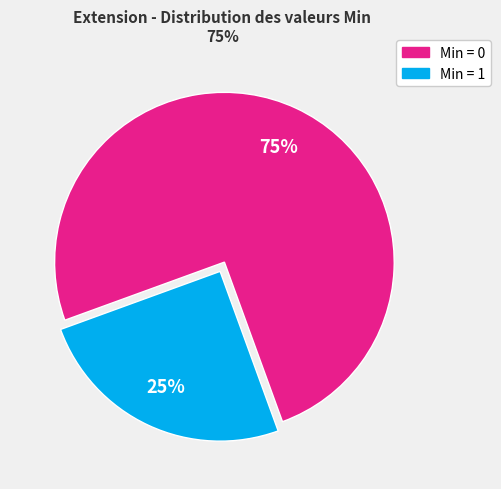

Is there any slice that represents more than half of the pie?

Yes